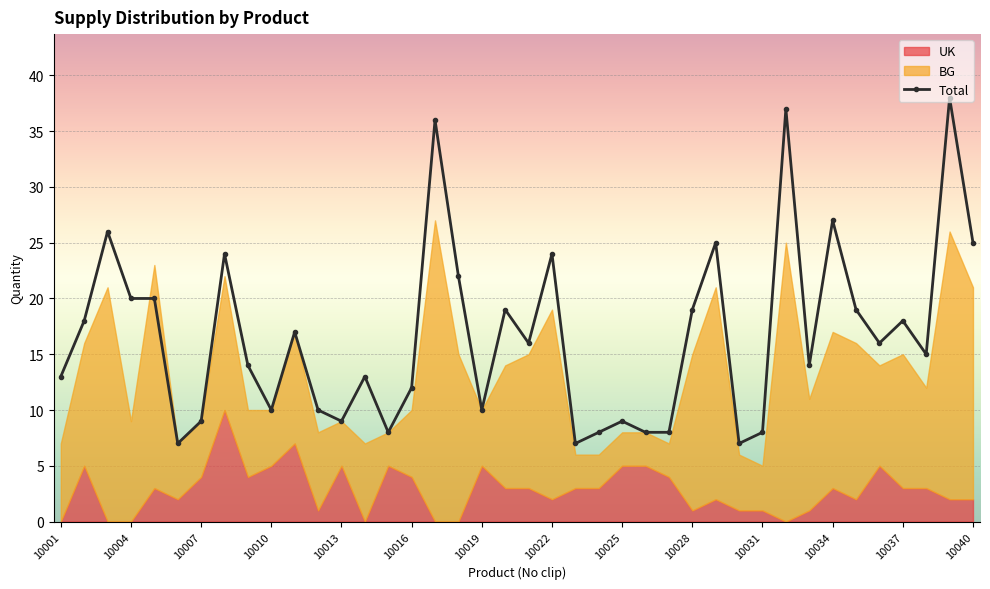

True or false: Total has a value of 10 at 10010.

True